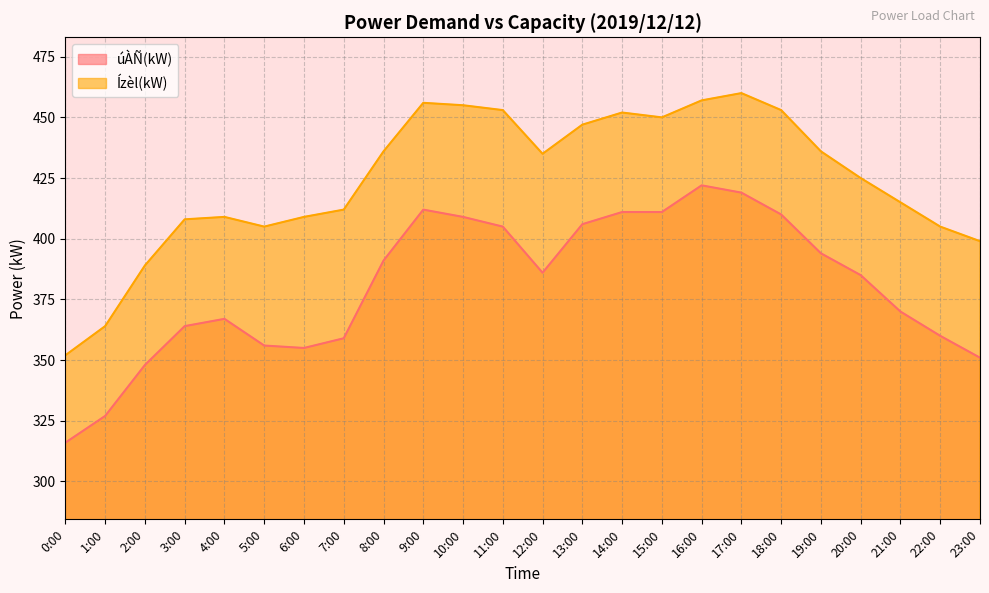

Which series has the largest range (max minus min)?

Ízèl(kW)